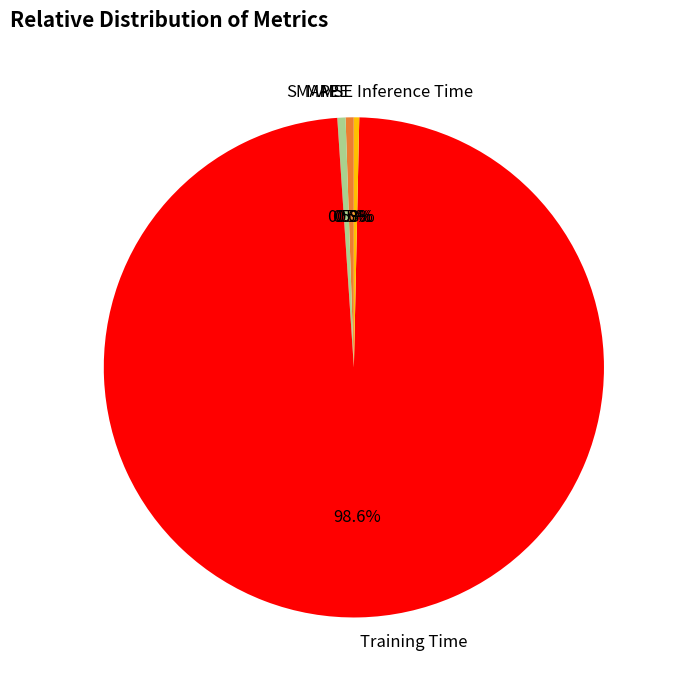

Is there a majority slice in this chart?

Yes